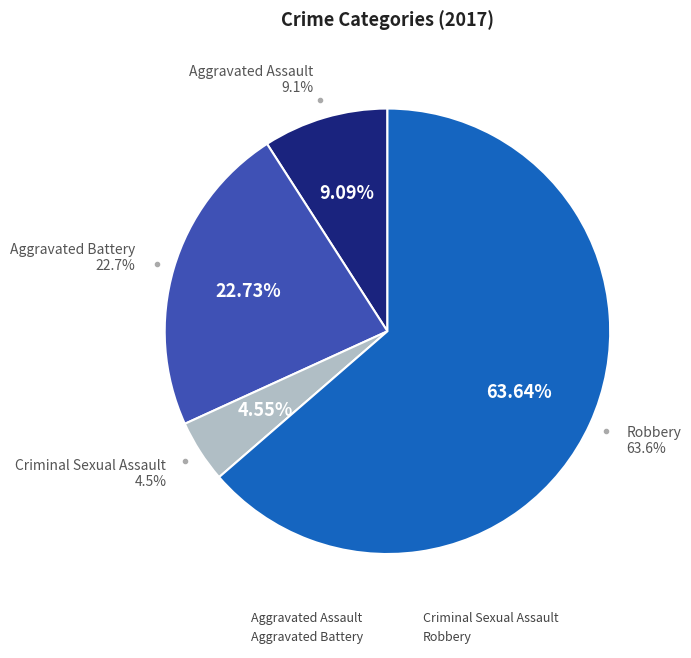

Between Aggravated Assault and Robbery, which is larger?

Robbery